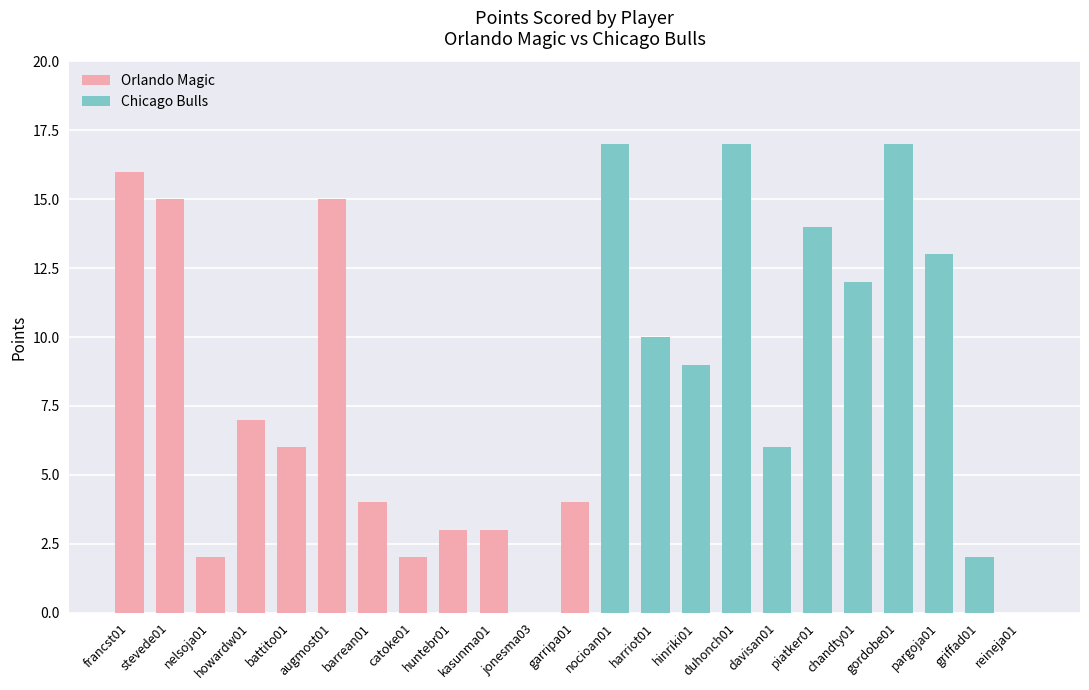

Reading left to right, transcribe all the data shown in this chart.

16	15	2	7	6	15	4	2	3	3	0	4	17	10	9	17	6	14	12	17	13	2	0